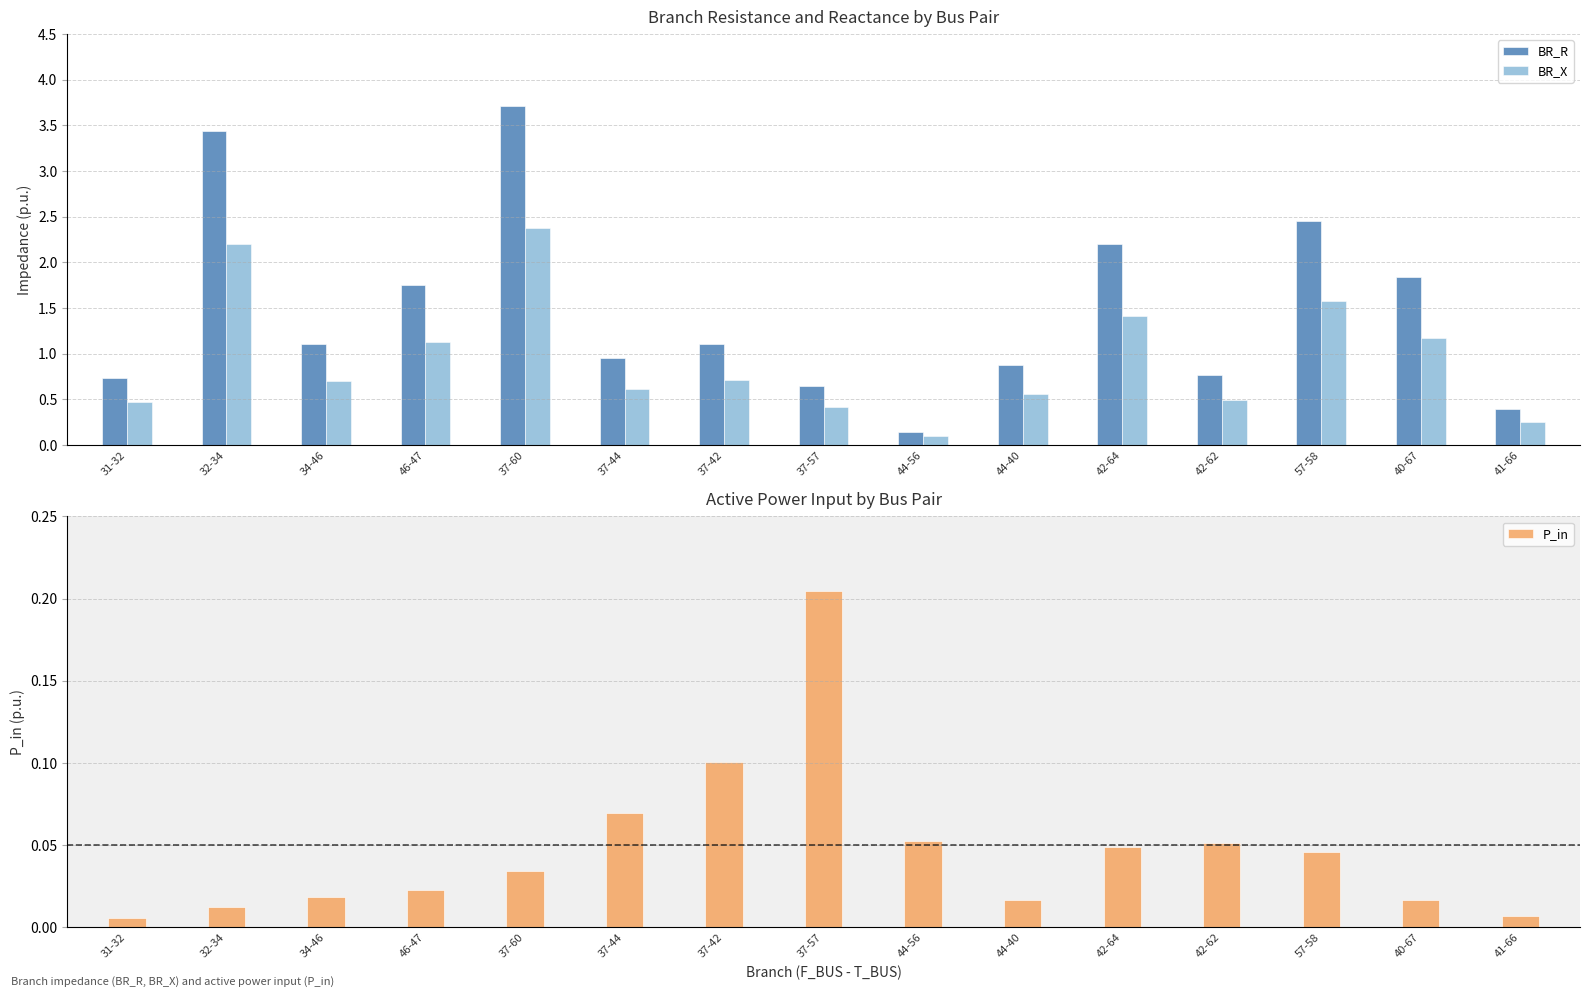

Which series changed the most between 31-32 and 57-58?

BR_R